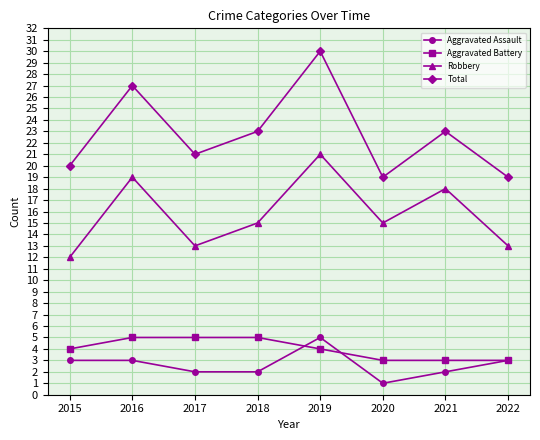

True or false: Total and Aggravated Battery cross at least once.

False